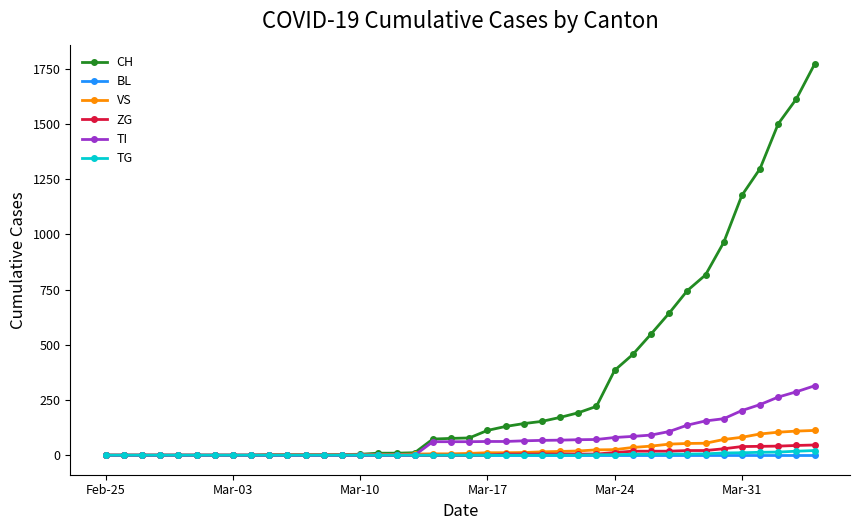

What is the difference between the maximum and minimum values in the ZG series?

46